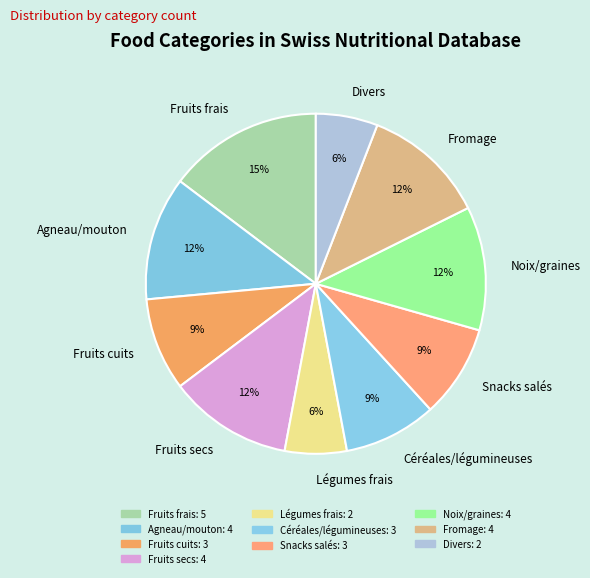

Which has a higher value, Fromage or Divers?

Fromage